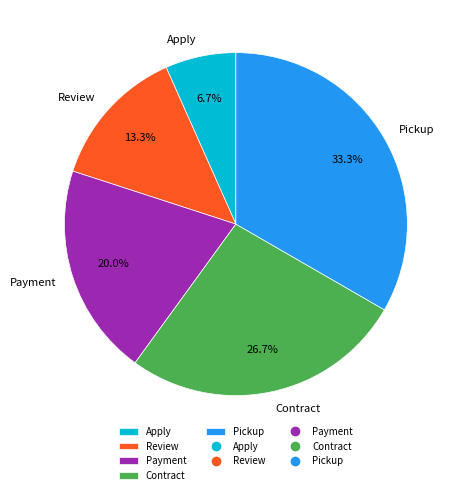

Which category has the biggest portion of the pie?

Pickup